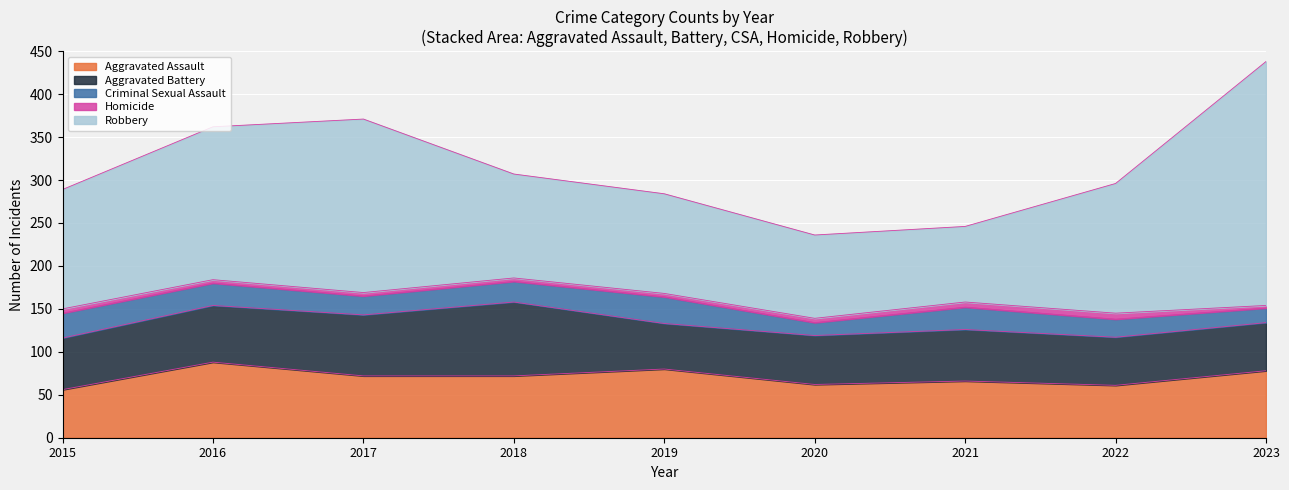

What is the difference between the Robbery values at 2019 and 2016?

62